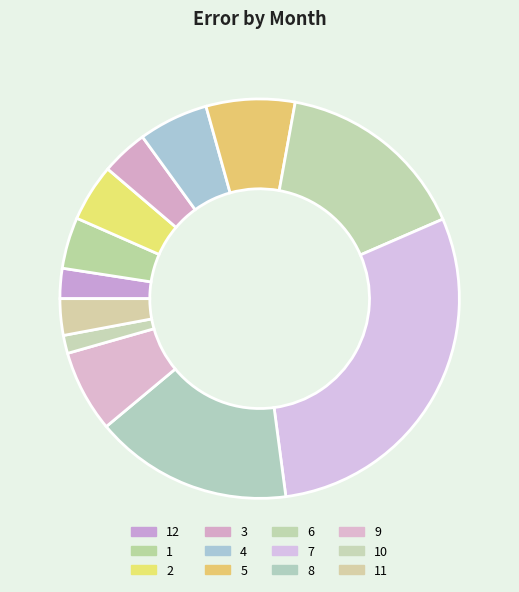

The 11 slice represents 13% of the pie. True or false?

False